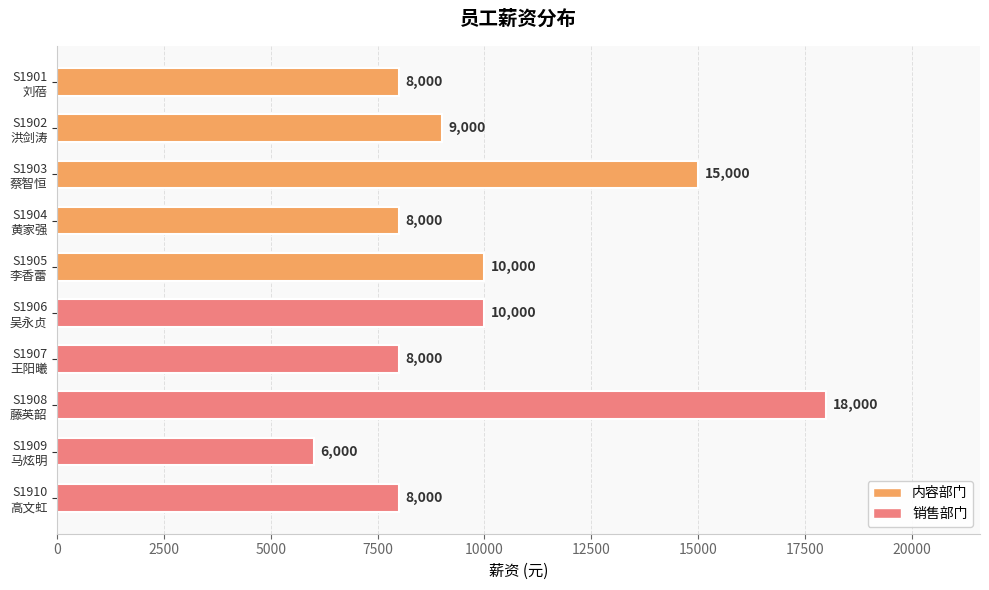

Does the chart contain any negative values?

No